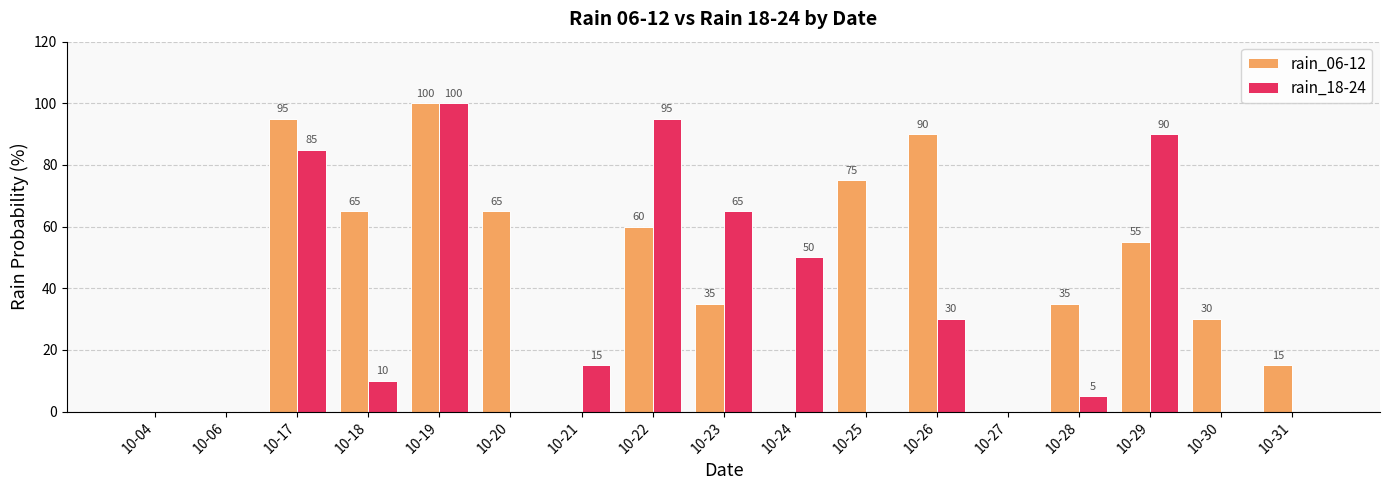

What is the total value across all series at 10-20?

65